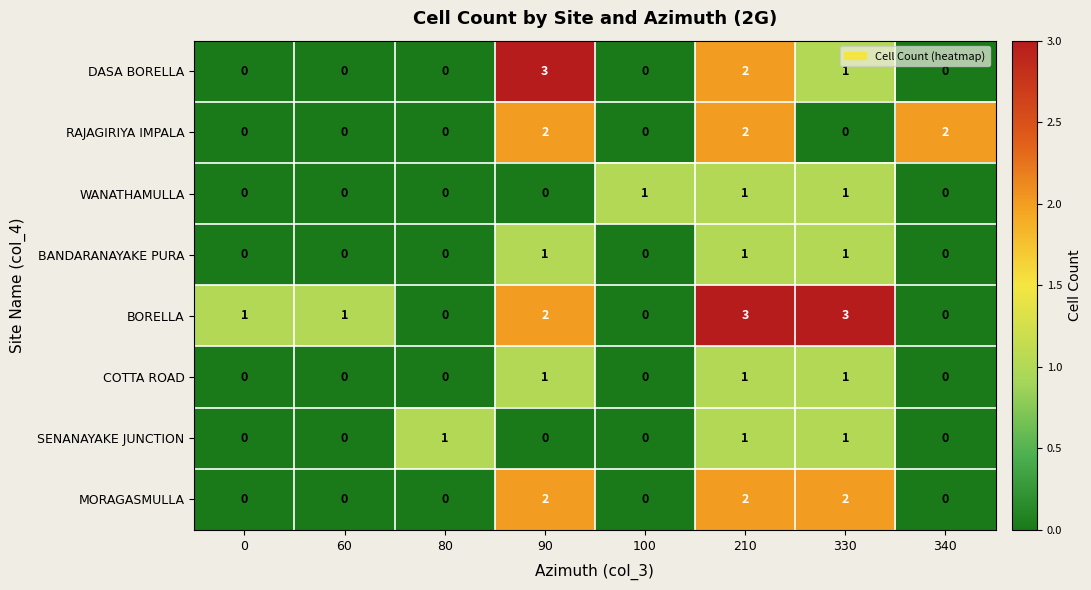

Which series changed the most between 80 and 330?

BORELLA